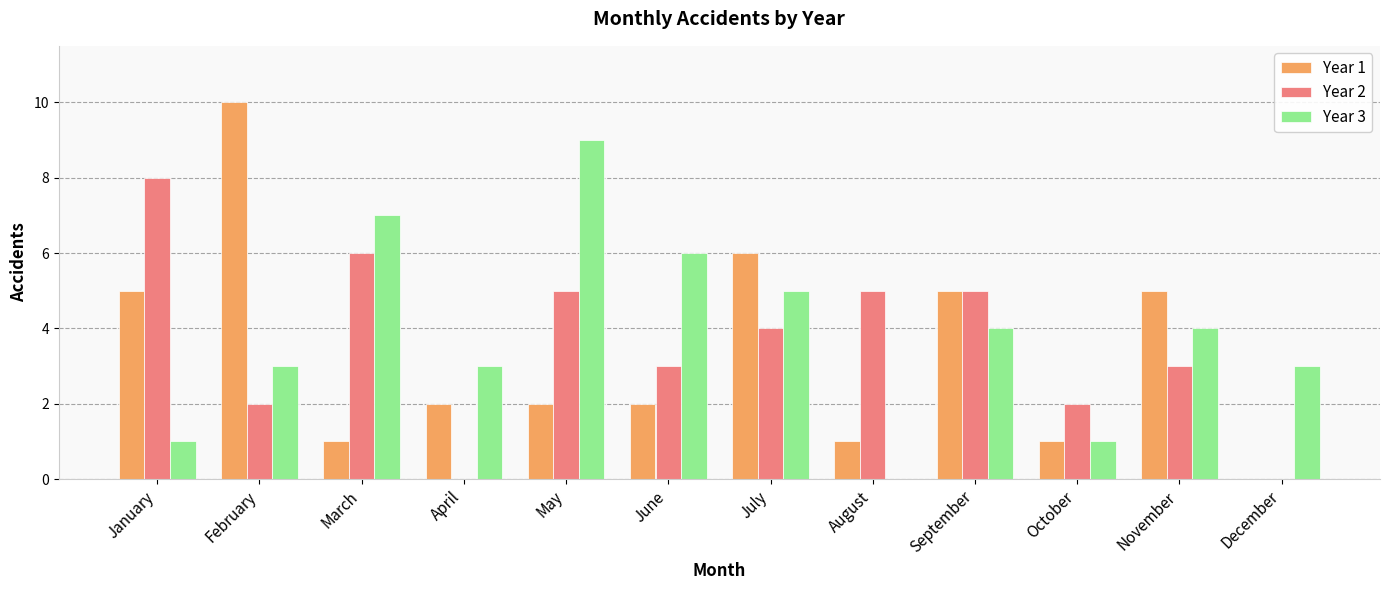

At which label does Year 1 first exceed 2?

January